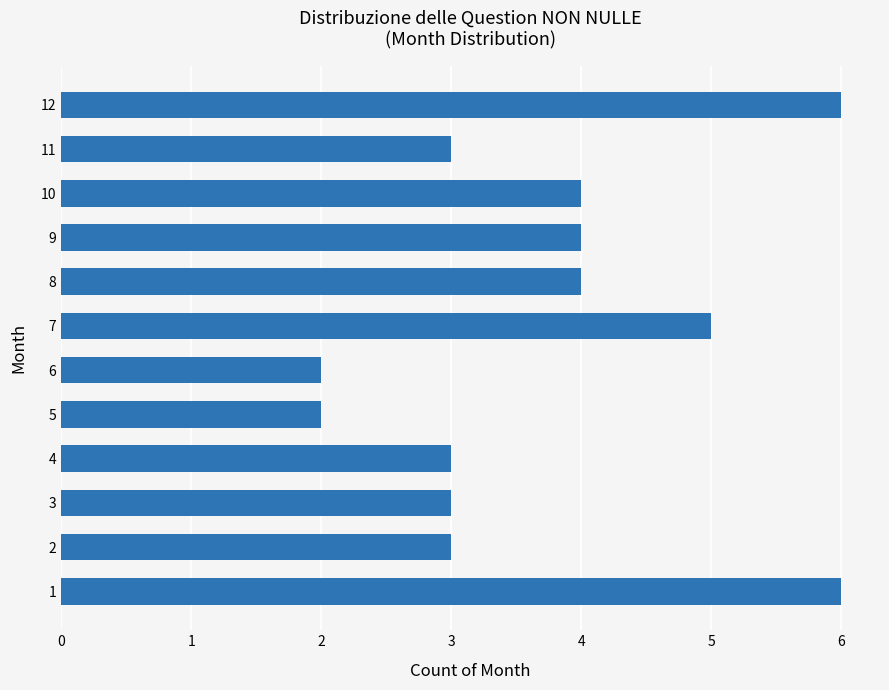

What is the maximum value shown in the chart?

6